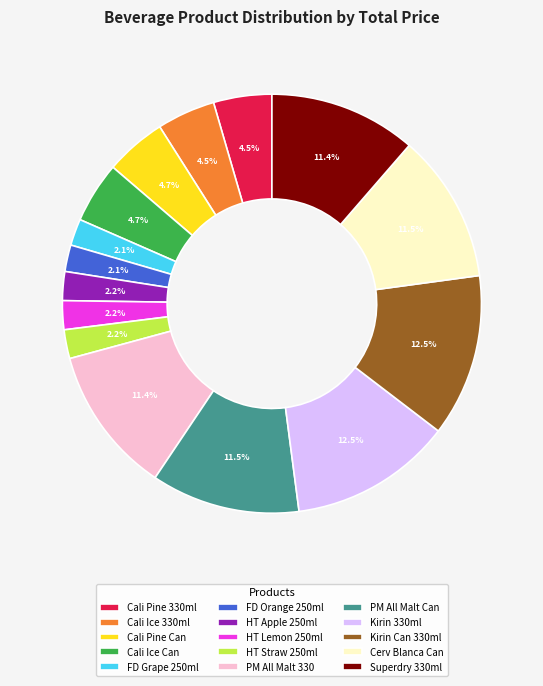

Between HT Apple 250ml and Cali Pine Can, which is larger?

Cali Pine Can